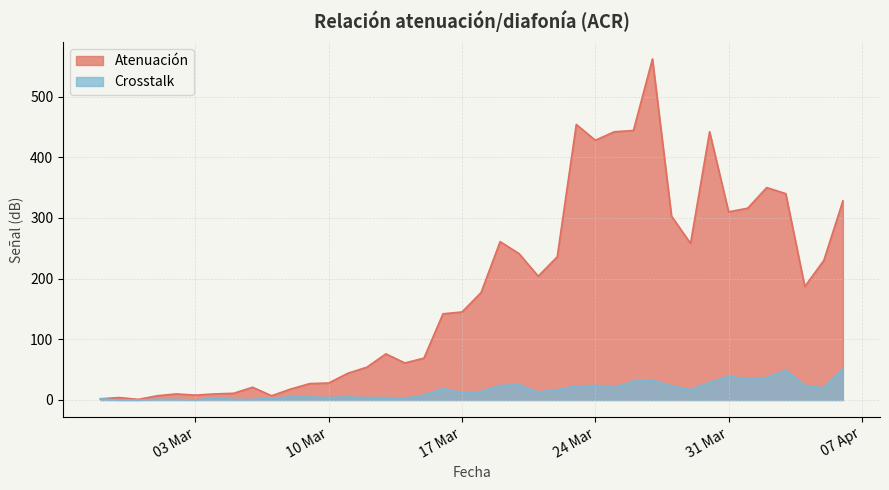

What value does the Atenuación series have at 2020-02-29?

1